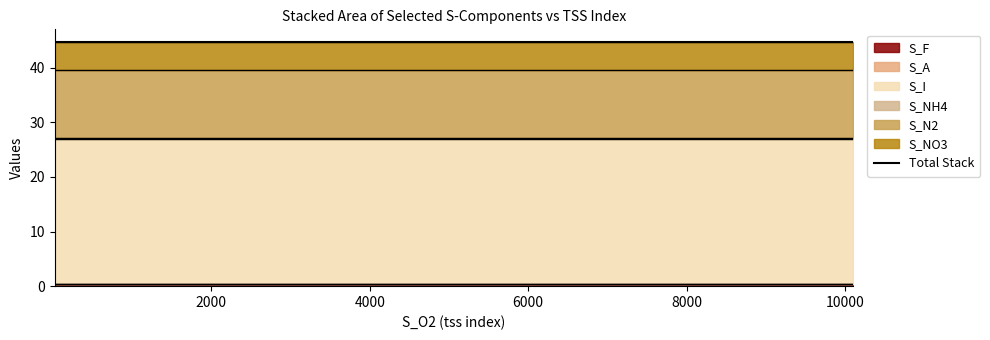

Between 24.1754 and 1274.0642, which series saw the biggest shift?

S_F